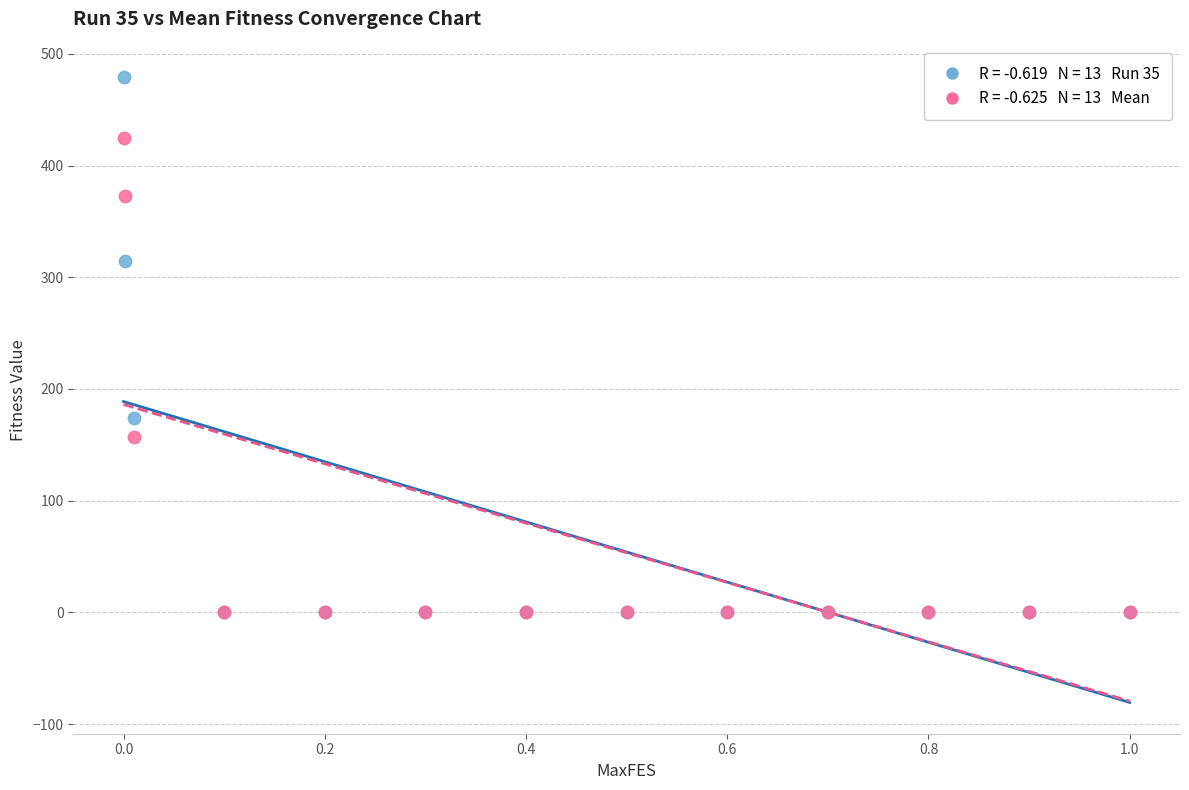

Across all series, what Y value is closest to 239?

173.8